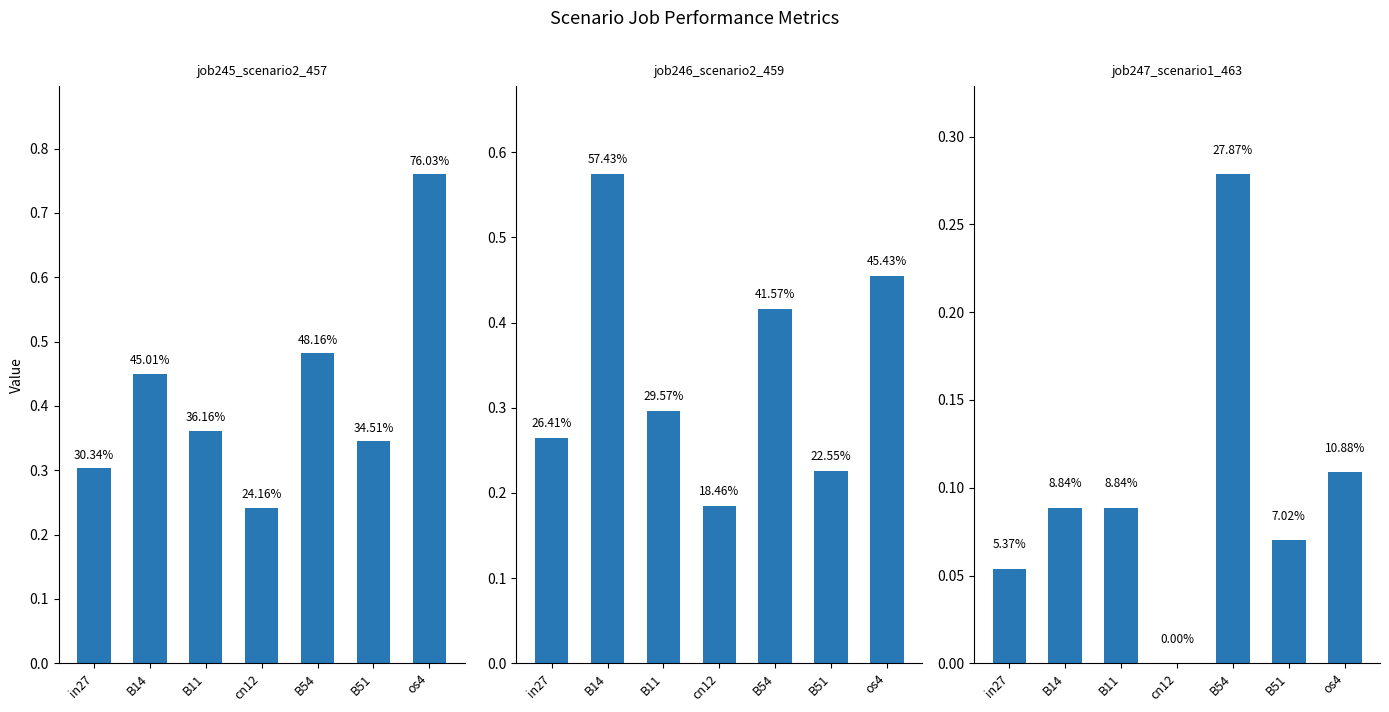

Is it true that job245_scenario2_457 equals 0.4 at B11?

True